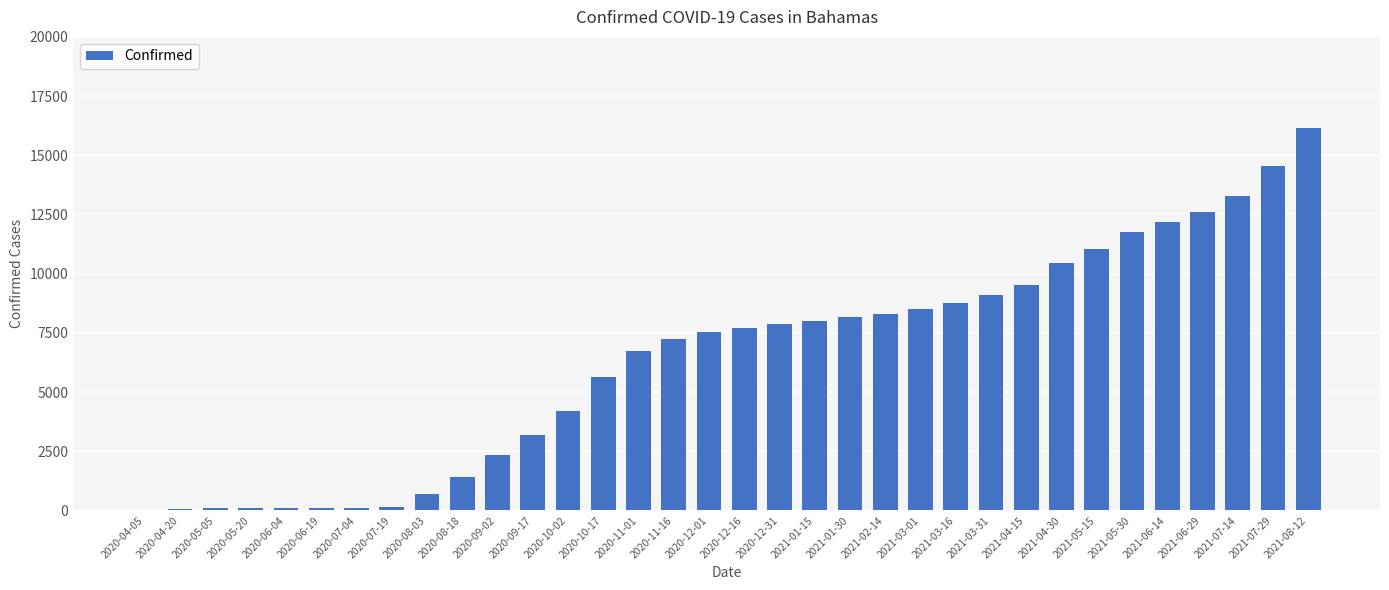

What is the greatest value displayed?

16141